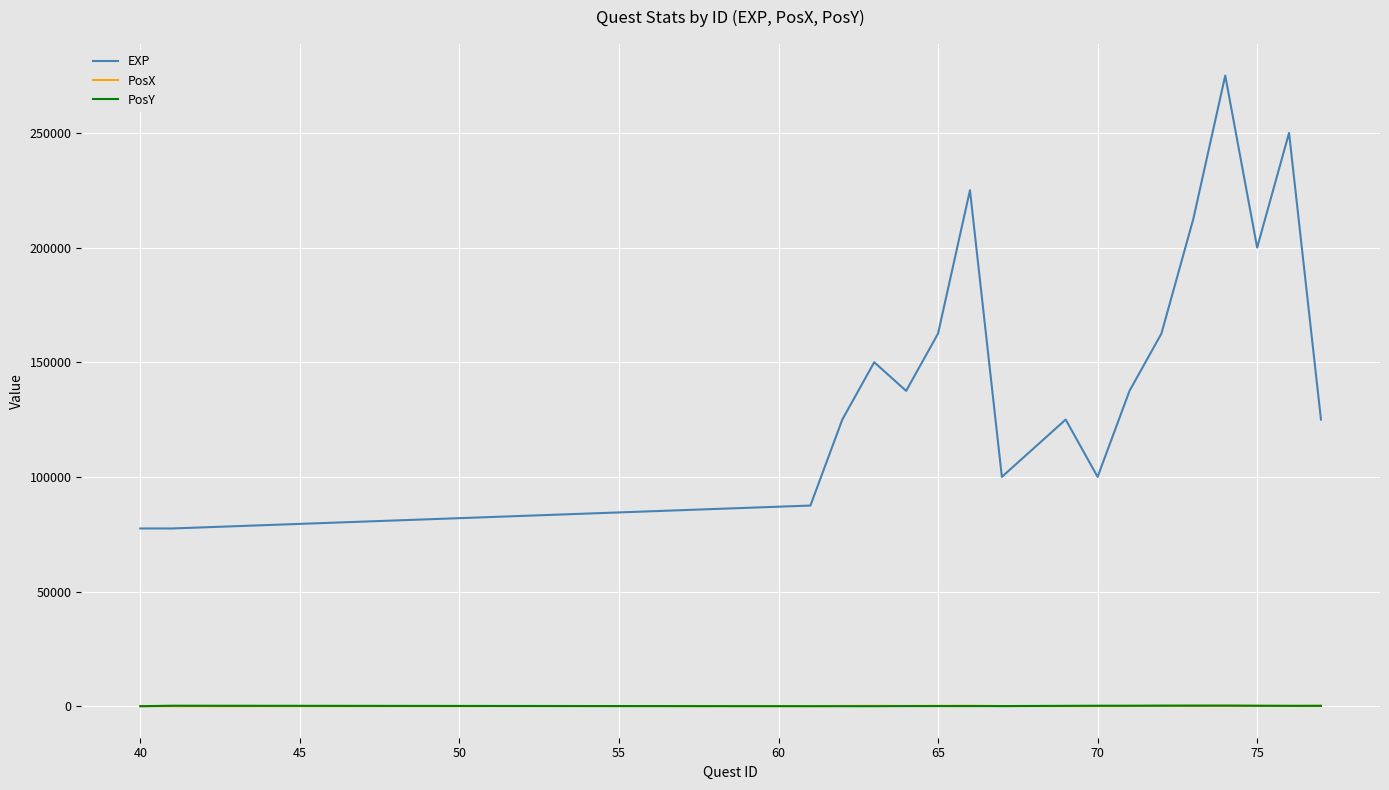

Which series has the largest range (max minus min)?

EXP